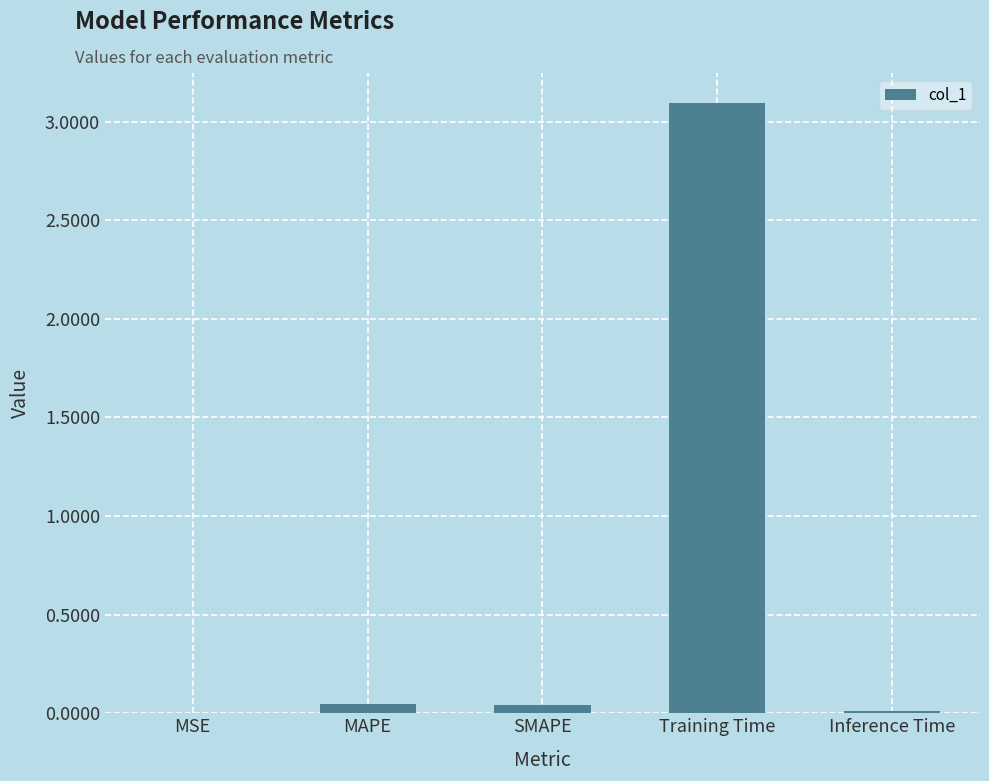

Which label corresponds to the largest value in the chart?

Training Time